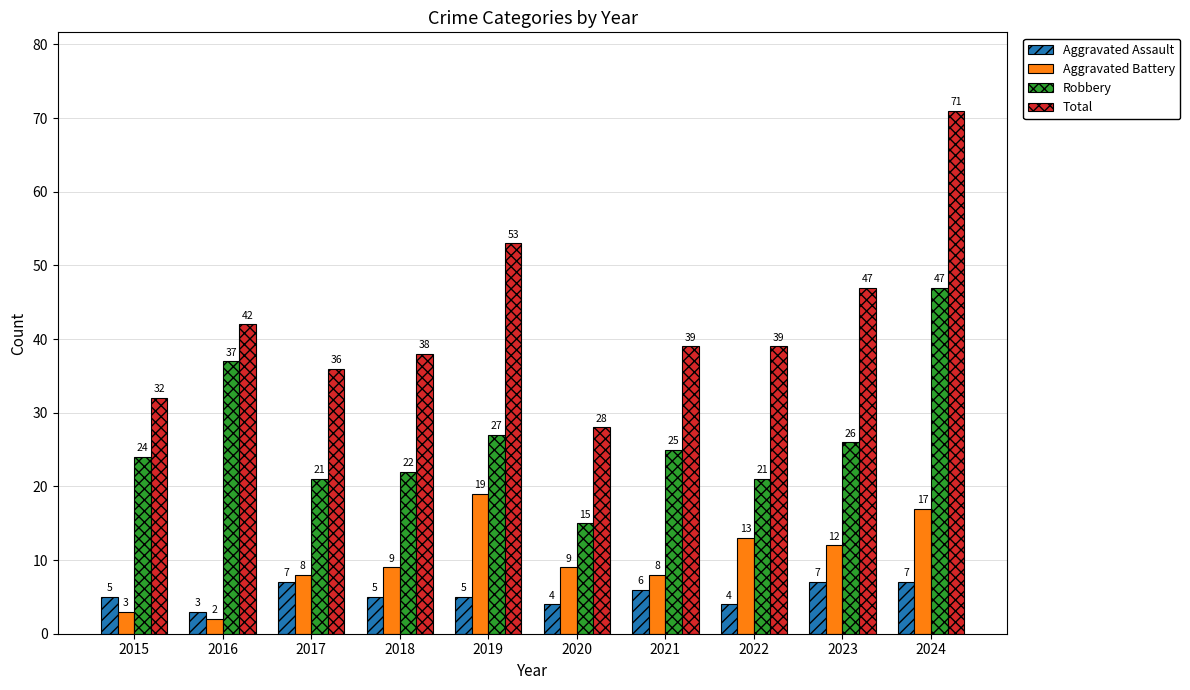

The value of Aggravated Assault at 2019 is 1. True or false?

False